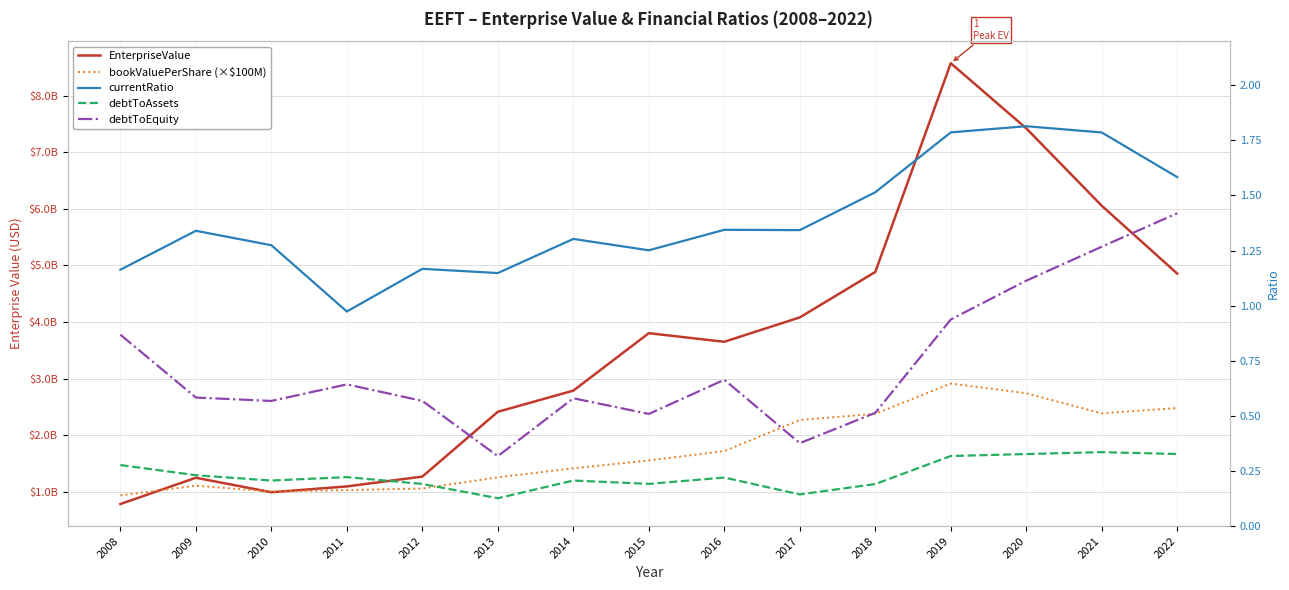

Which category has the lowest value in the bookValuePerShare (×$100M) series?

2008